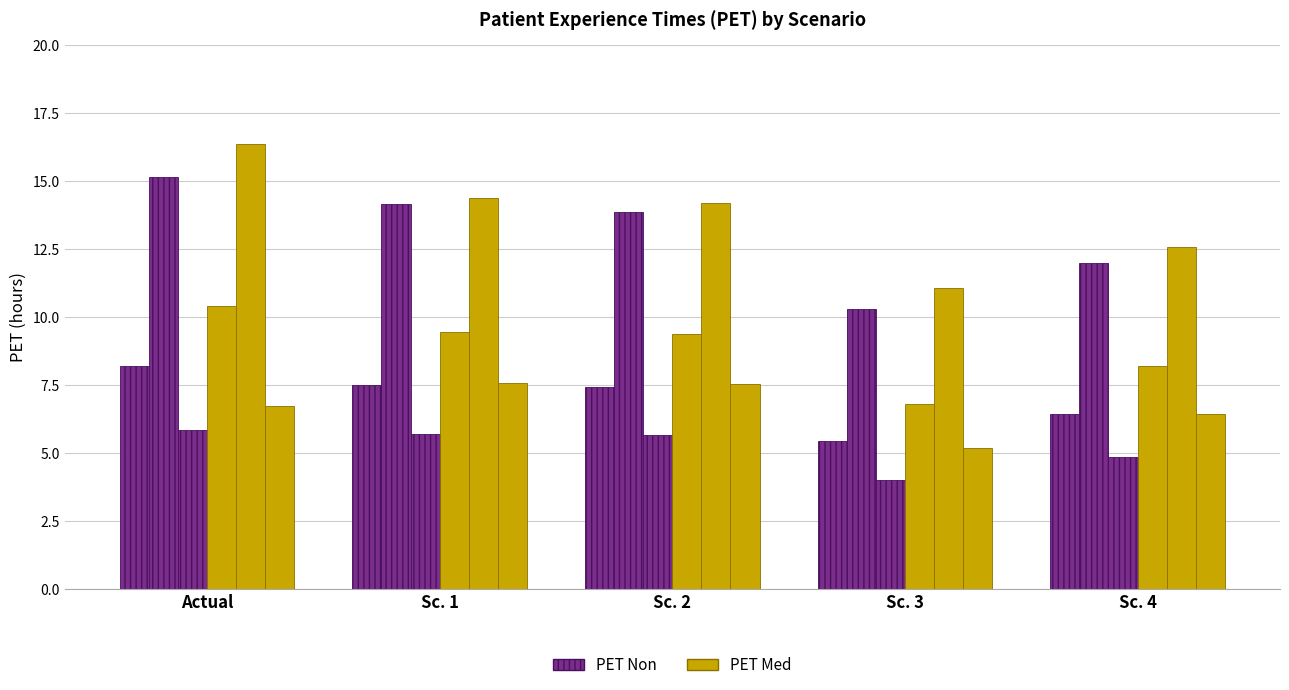

How many categories are shown in the chart?

5